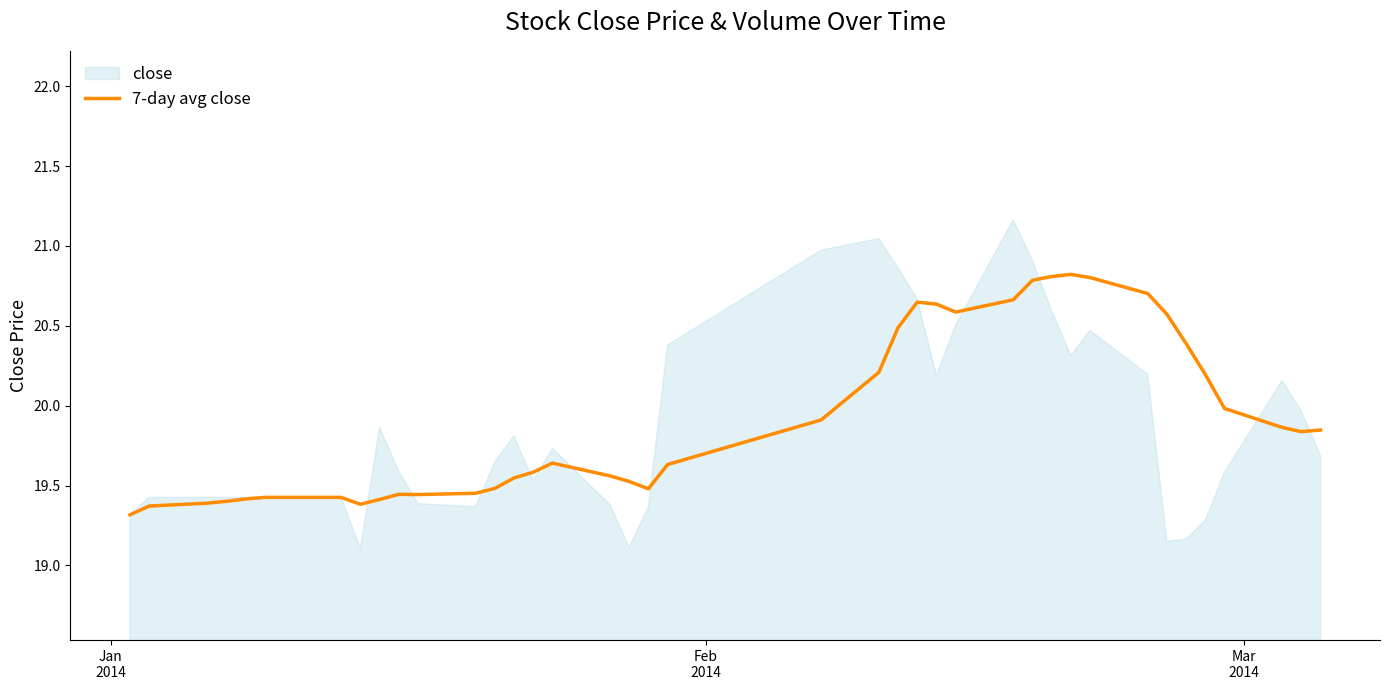

The value at 4 is 34.1. True or false?

False